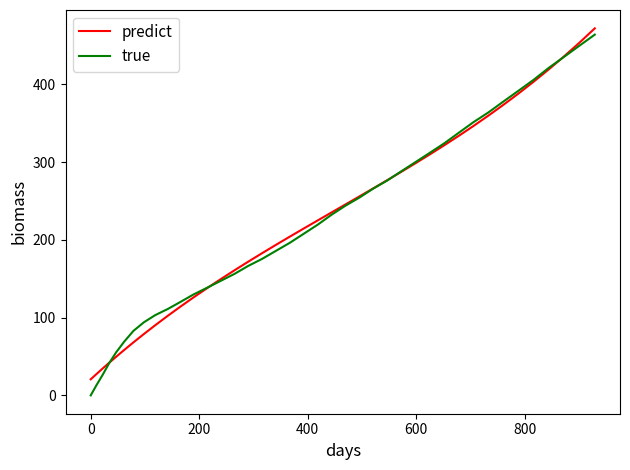

What is the maximum value for predict?

471.9